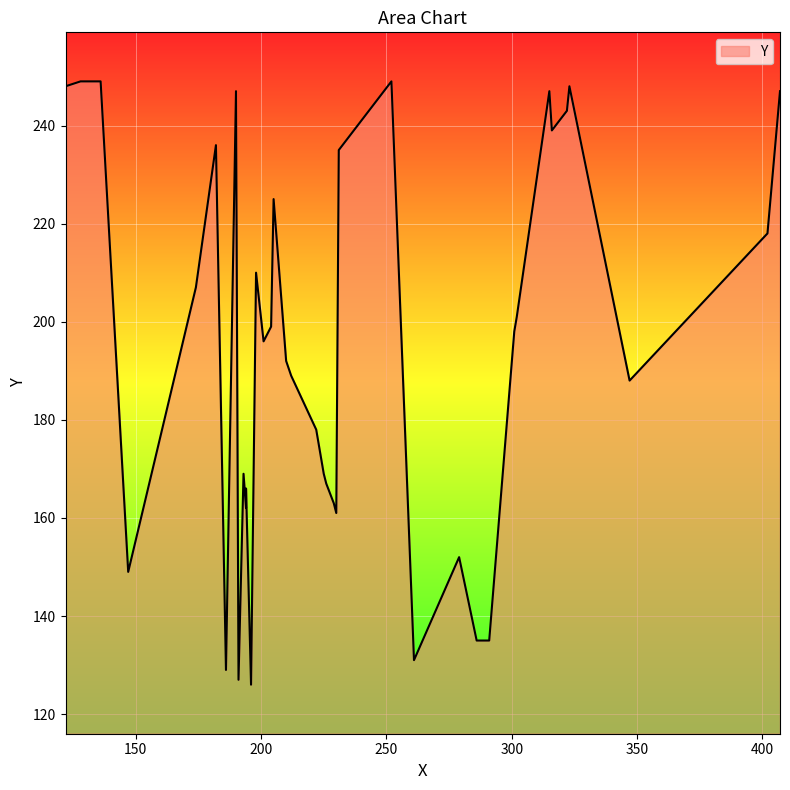

How many data points are above 196?

19